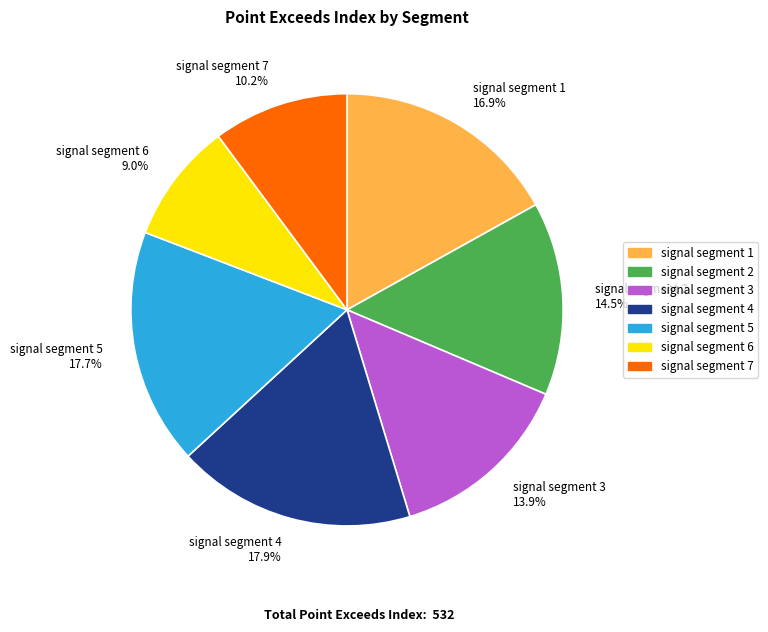

Which has a higher value, signal segment 3 or signal segment 4?

signal segment 4